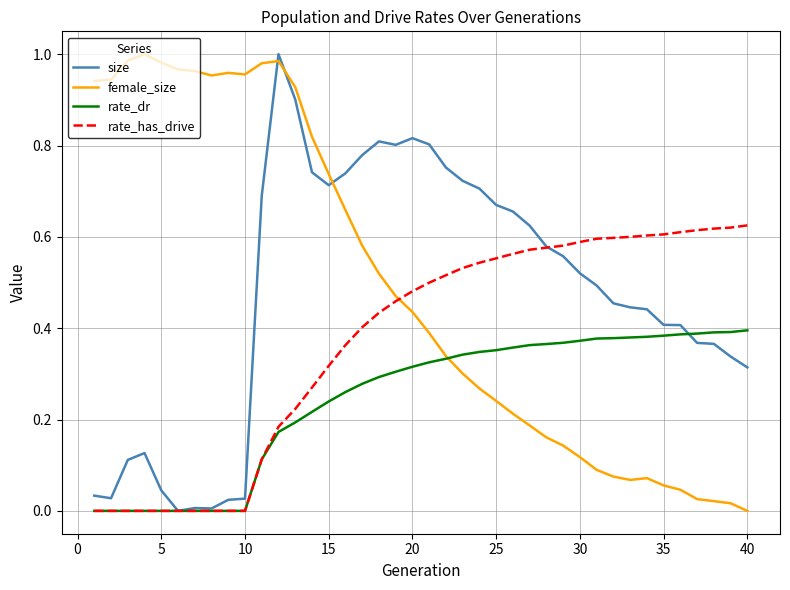

Which series ends up on top after the final intersection of rate_dr and female_size?

rate_dr